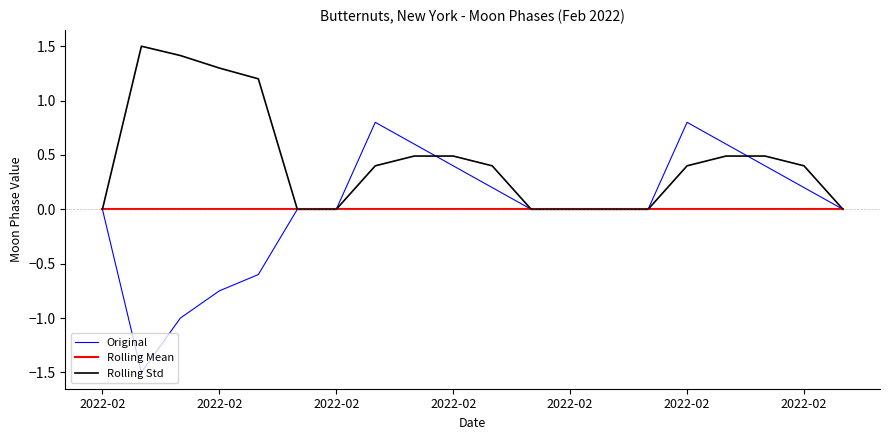

Rank the series by their maximum value, from highest to lowest.

Rolling Std, Original, Rolling Mean